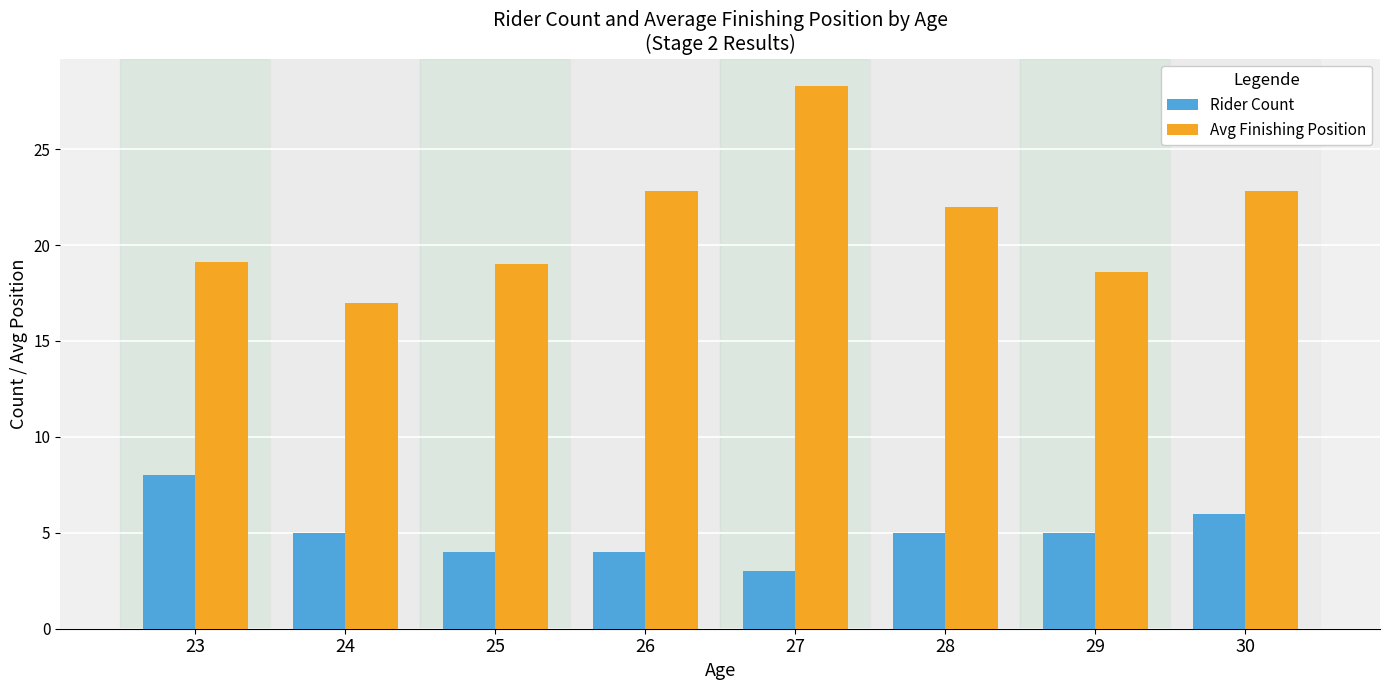

Rank the series at 29 from lowest to highest value.

Rider Count, Avg Finishing Position